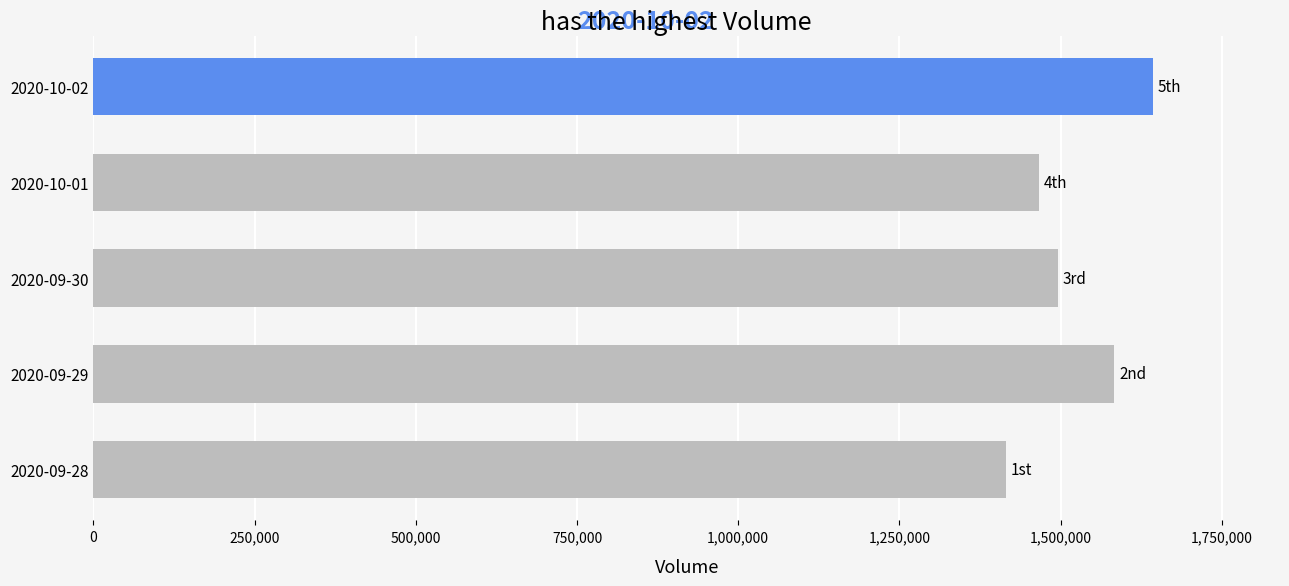

Is it true that the value at 2020-09-29 is 851437?

False